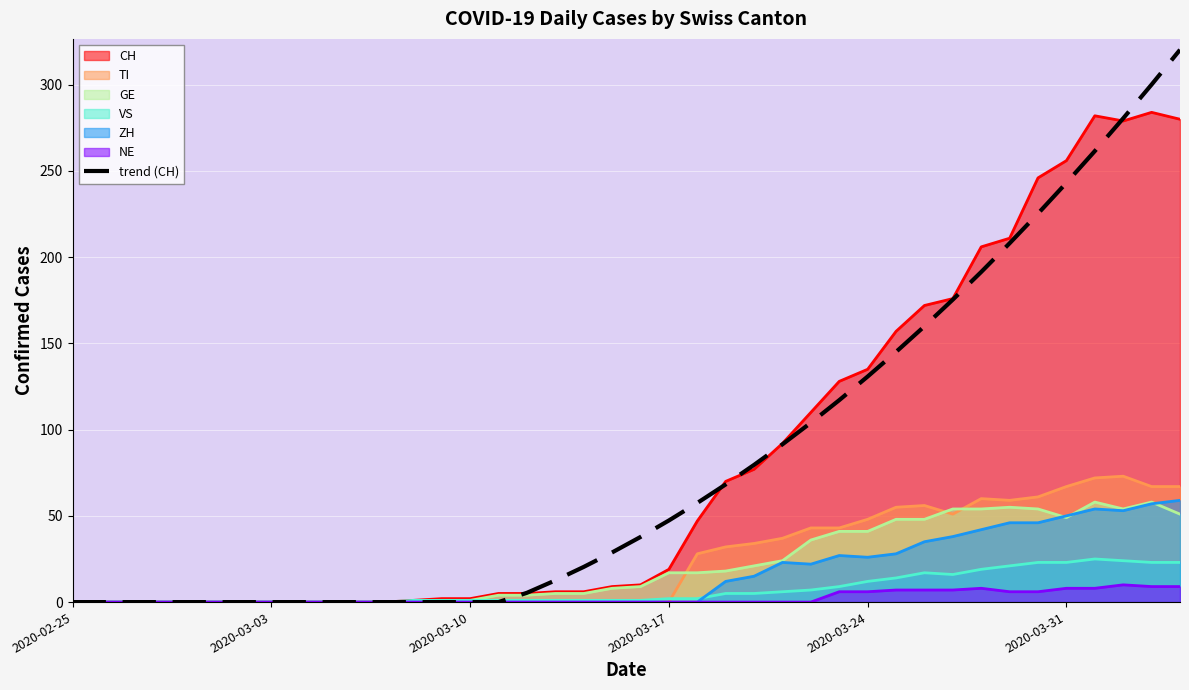

The value at 13 is -165.2. True or false?

False